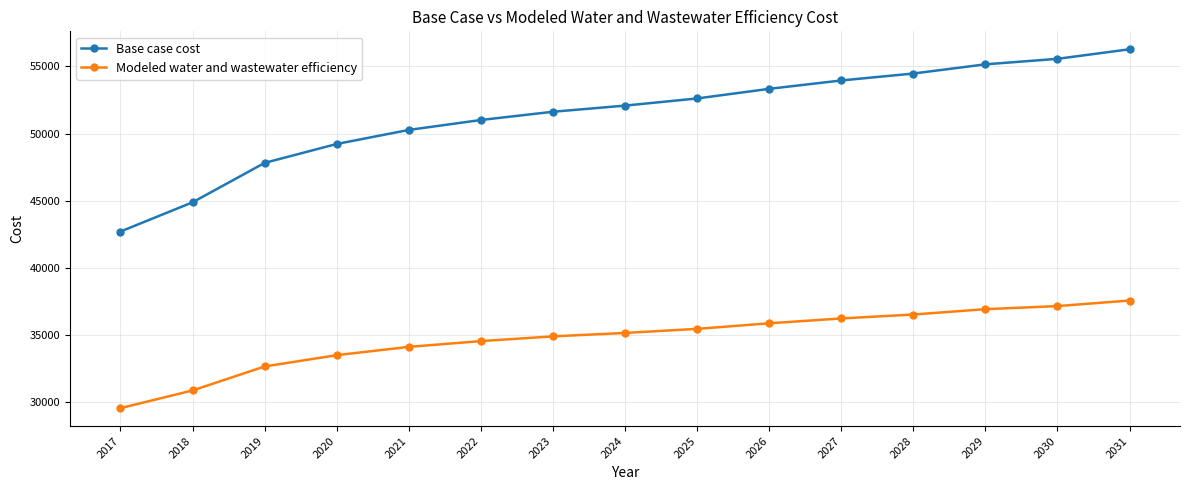

What are all the series names shown in the legend?

Base case cost, Modeled water and wastewater efficiency